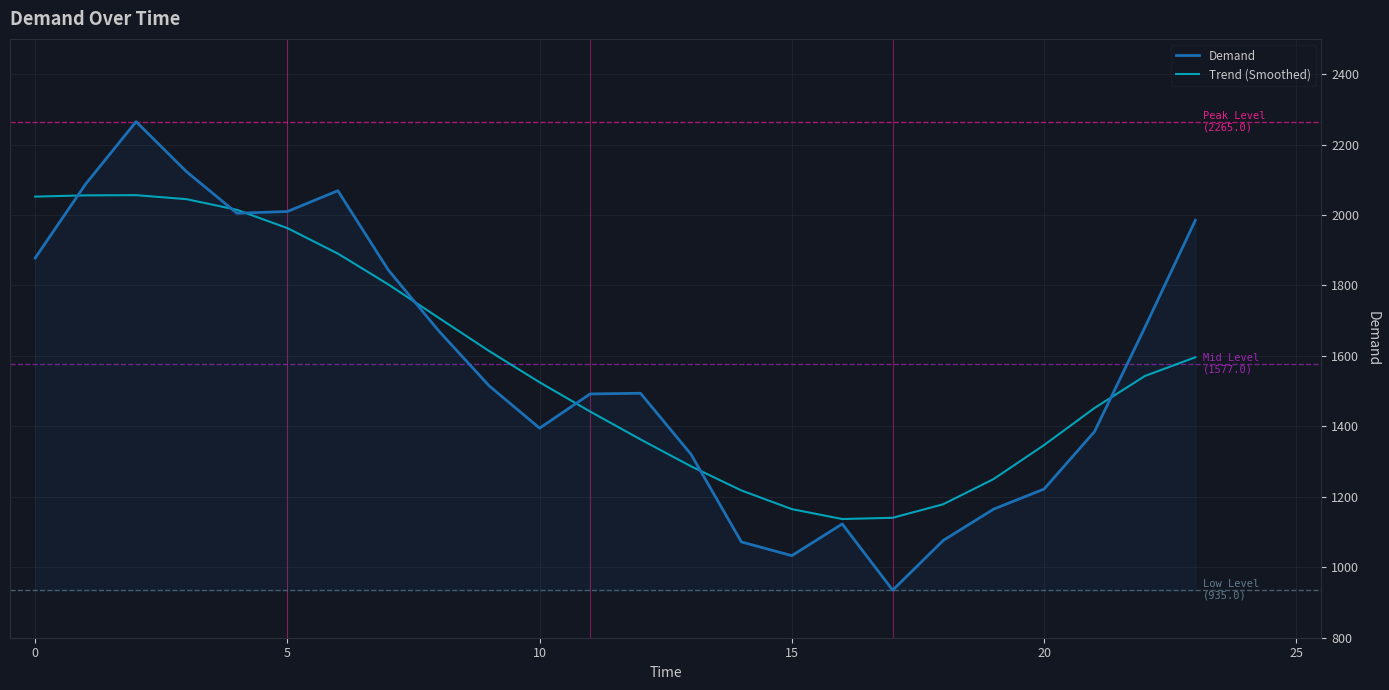

What is the smallest value displayed?

935.0